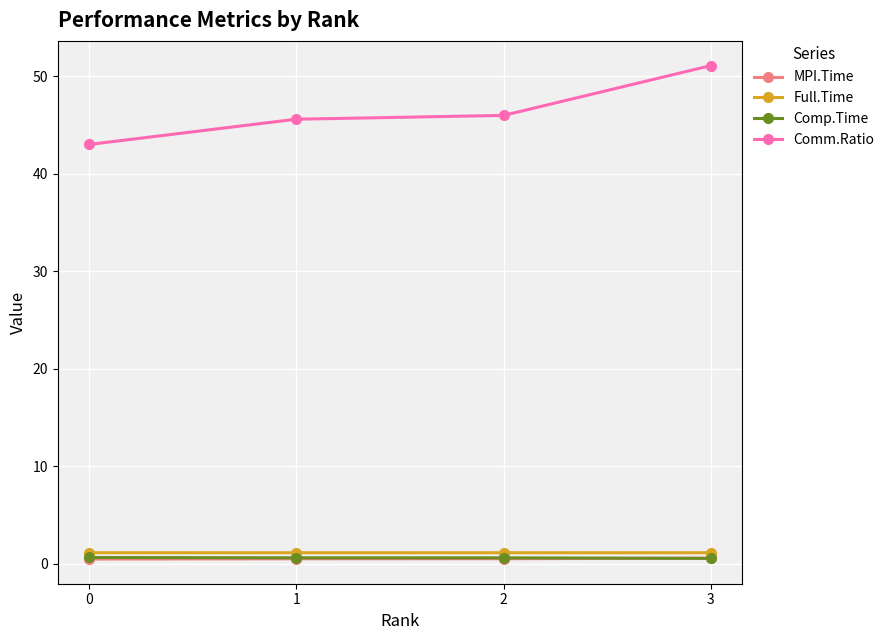

At which category is the sum across all series the highest?

3